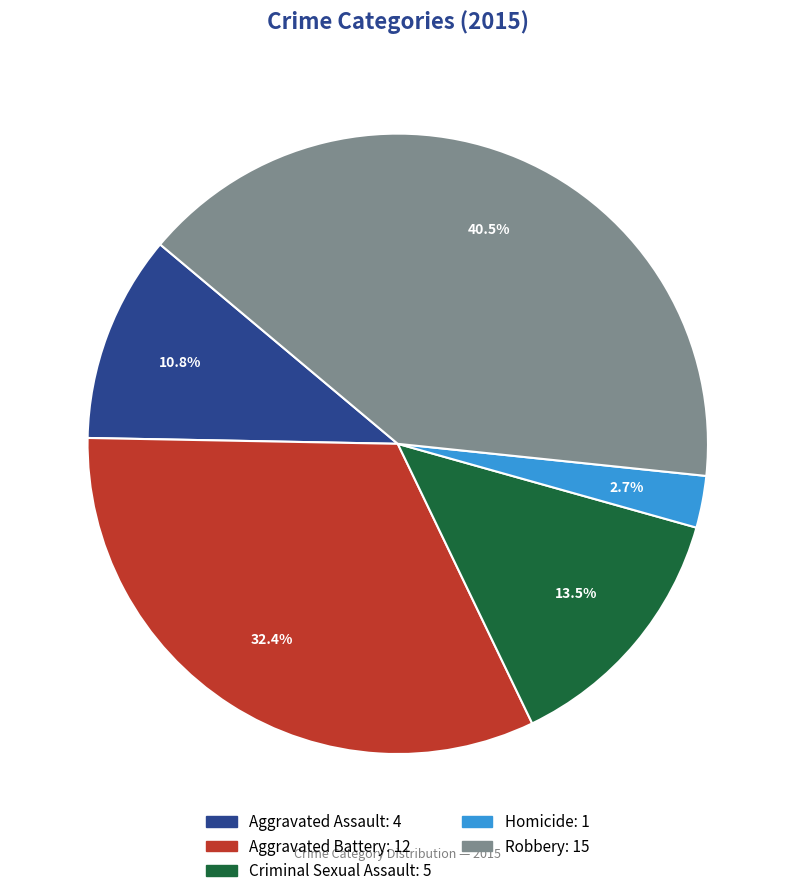

Between Robbery and Homicide, which is larger?

Robbery